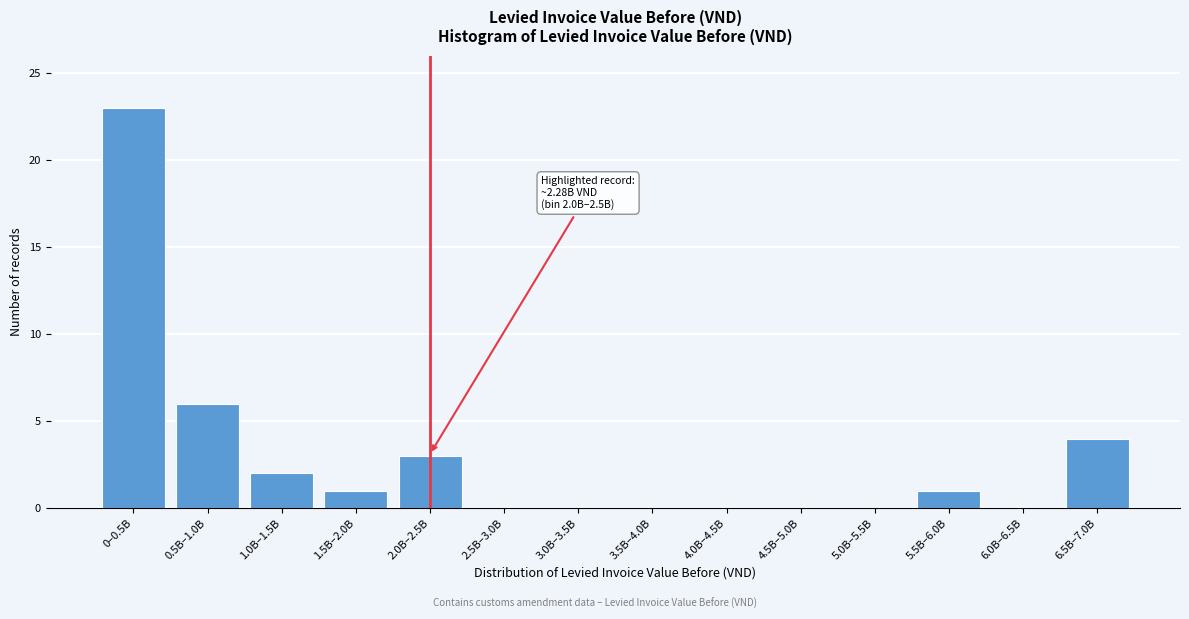

Reading right to left, extract all data points from this chart.

6.5B–7.0B=4	6.0B–6.5B=0	5.5B–6.0B=1	5.0B–5.5B=0	4.5B–5.0B=0	4.0B–4.5B=0	3.5B–4.0B=0	3.0B–3.5B=0	2.5B–3.0B=0	2.0B–2.5B=3	1.5B–2.0B=1	1.0B–1.5B=2	0.5B–1.0B=6	0–0.5B=23